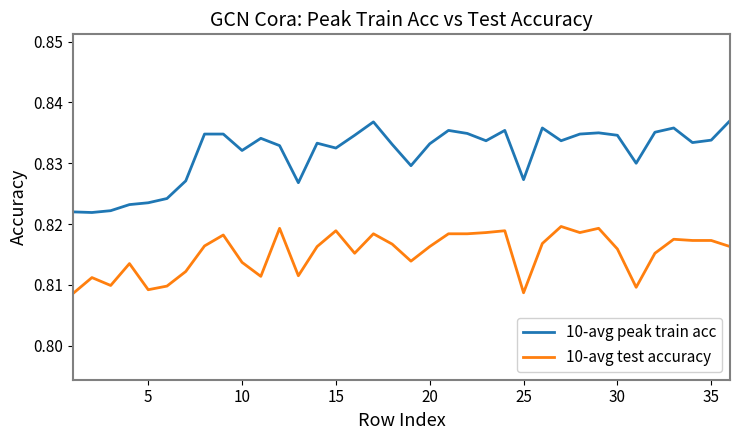

List the series in order of their overall mean, lowest first.

10-avg test accuracy, 10-avg peak train acc